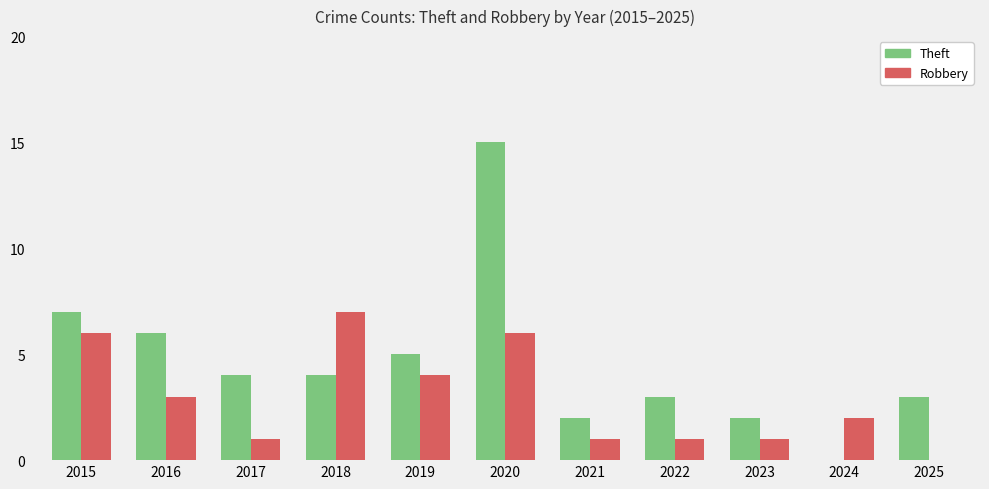

Between 2017 and 2021, which series saw the biggest shift?

Theft